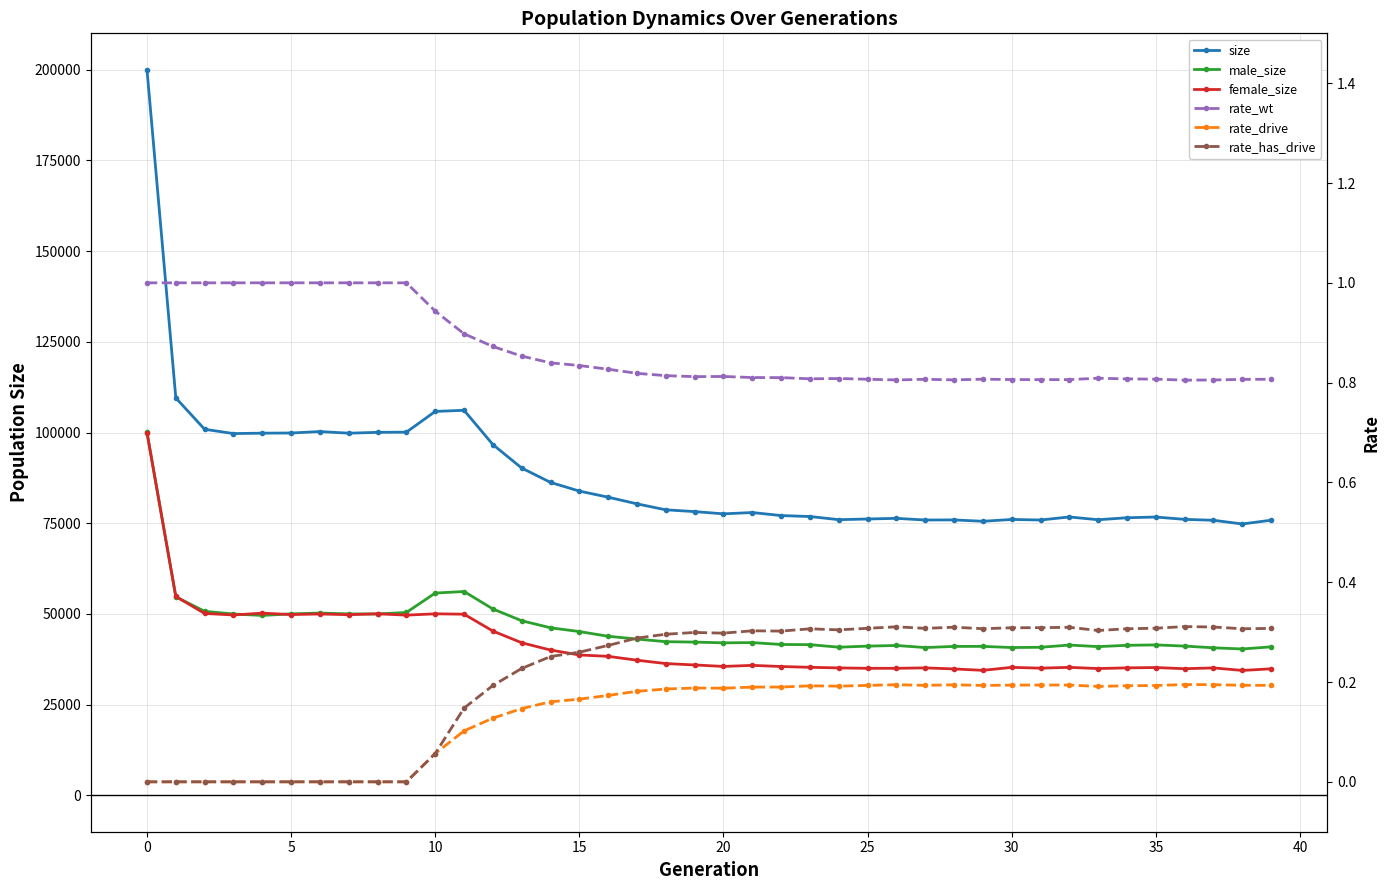

Is this an area chart (filled region under the line)?

No